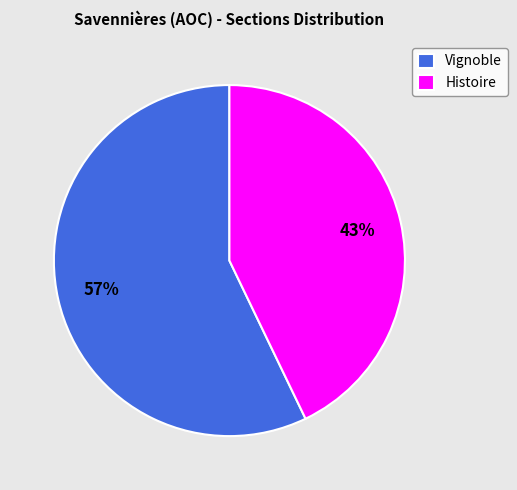

Which slice is the smallest?

Histoire